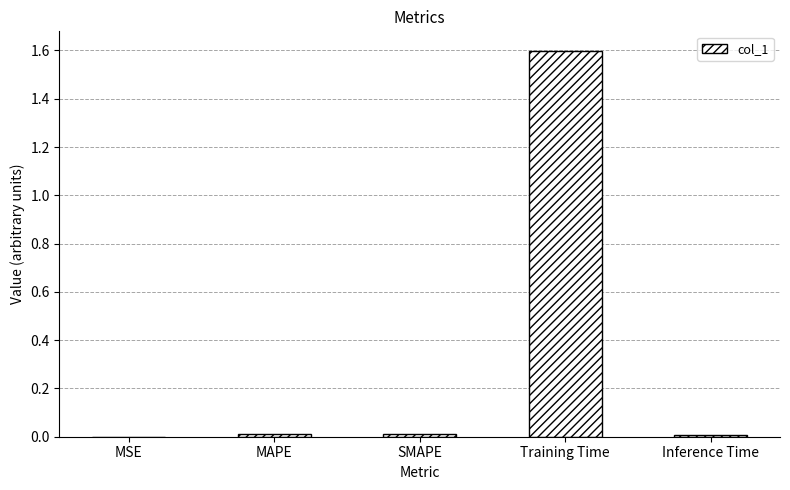

What is the approximate value at Training Time?

1.6